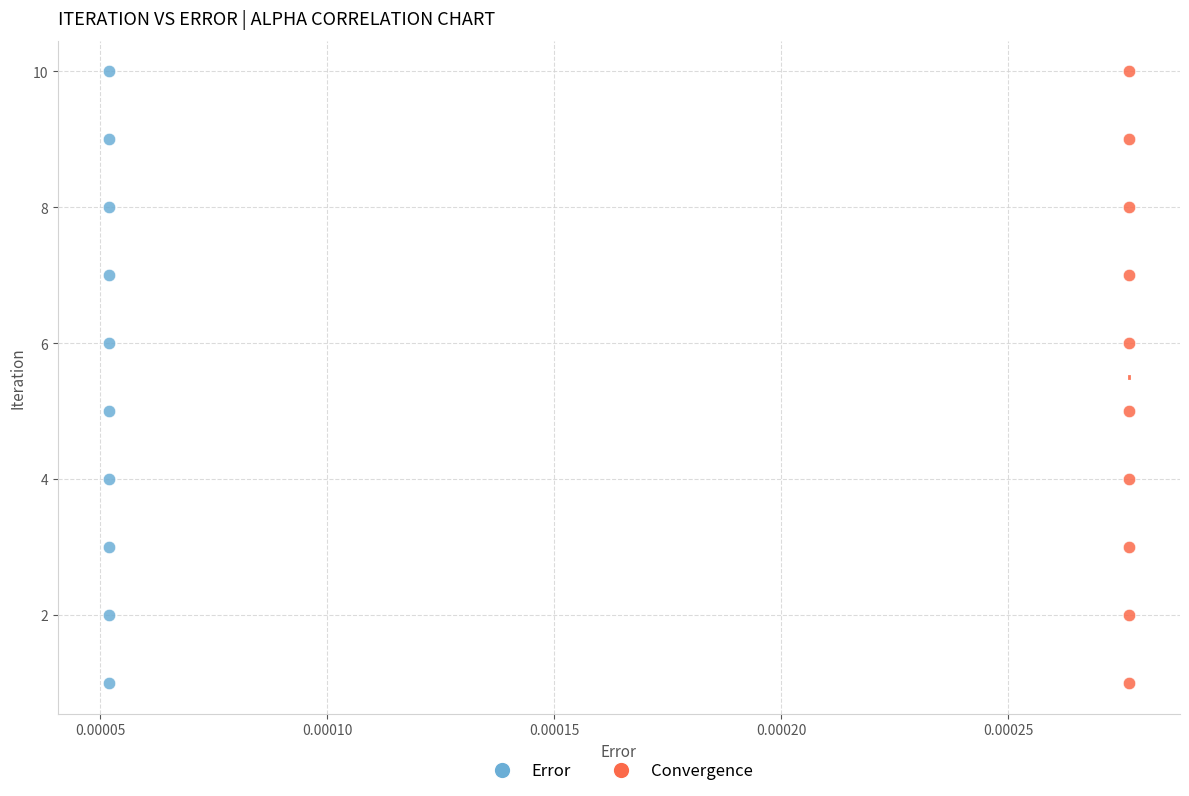

What are all the series names shown in the legend?

Error, Convergence